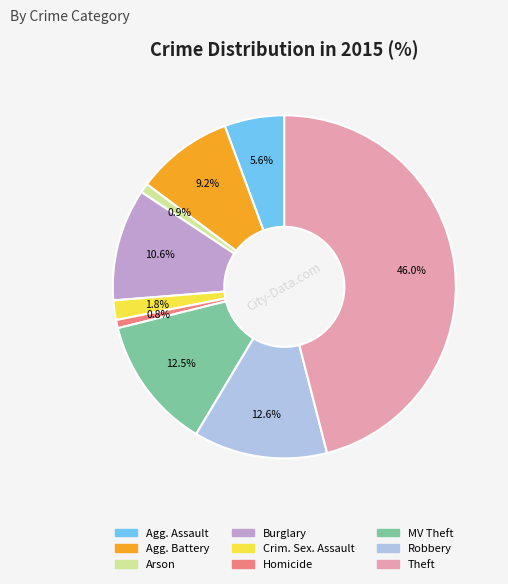

How many slices are in this pie chart?

9